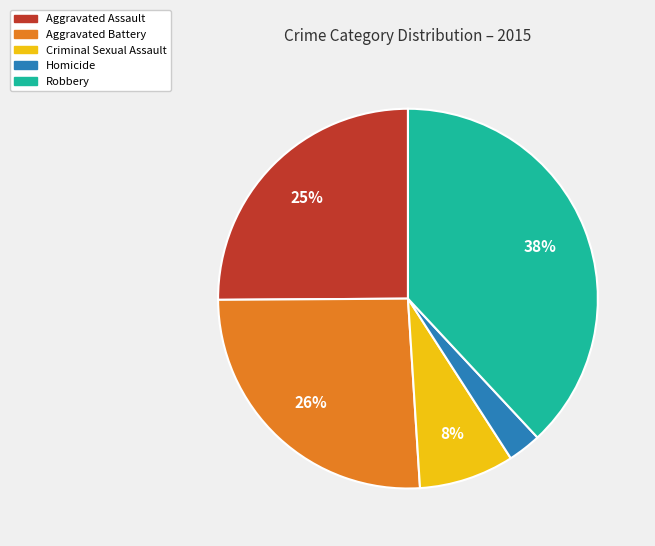

To the nearest percent, what is the difference between the Homicide and Robbery slice percentages?

35%